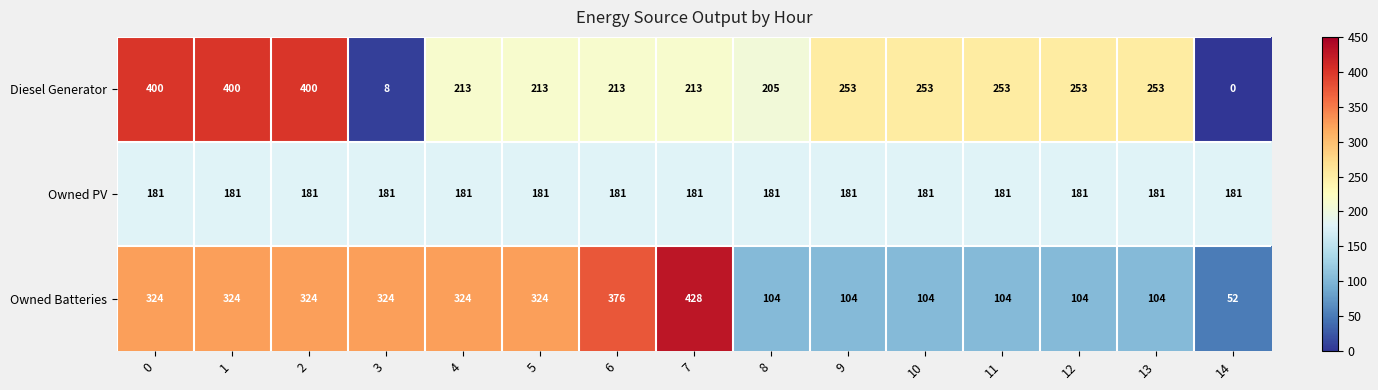

Where is Diesel Generator nearest to the value 200?

8